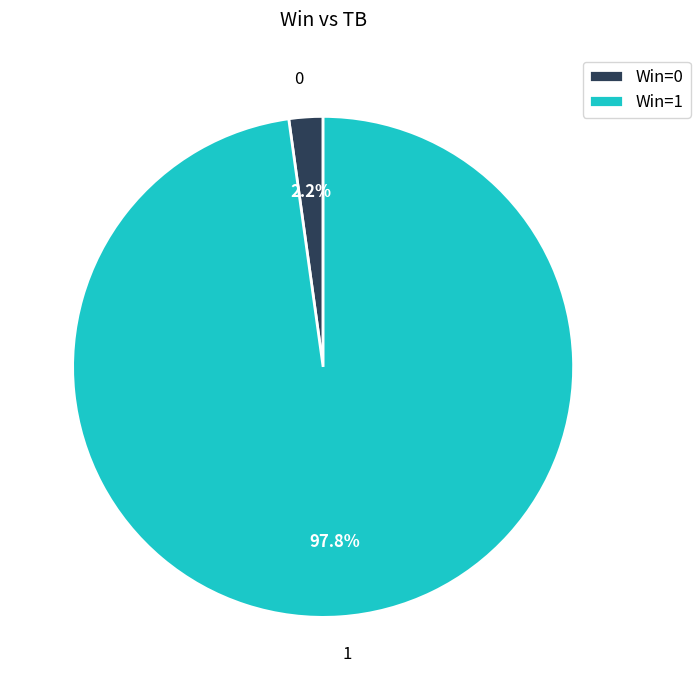

Which slice represents more than half of the pie?

1